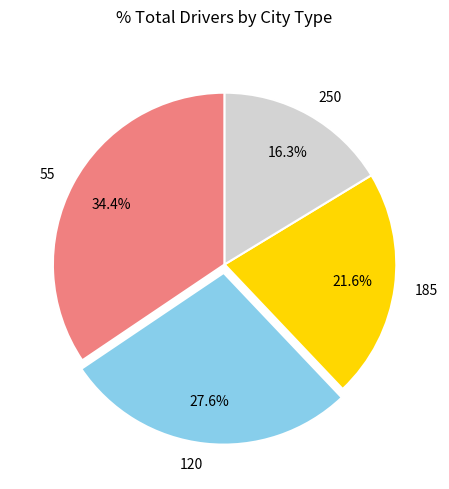

Is the sum of 185 and 120 greater than half?

No